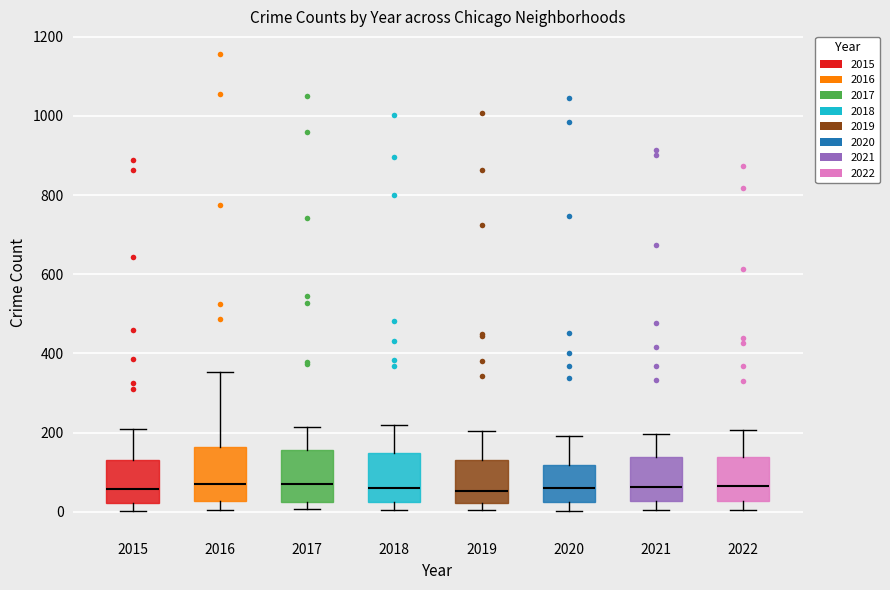

Where is the upper edge of the box at x = 2015 on the y-axis? The values are not printed on the chart, so give them approximately, as read against the axis.

140